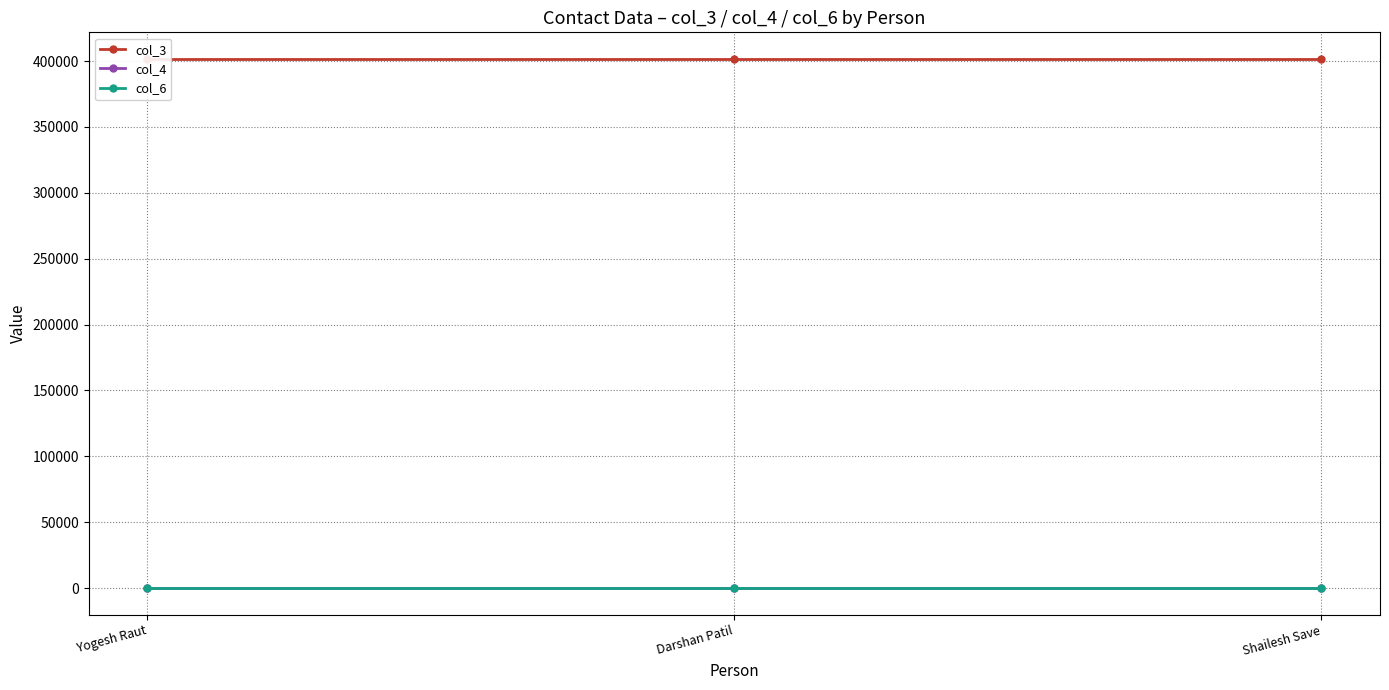

What is the sum of the col_4 values at Darshan Patil and Yogesh Raut?

2